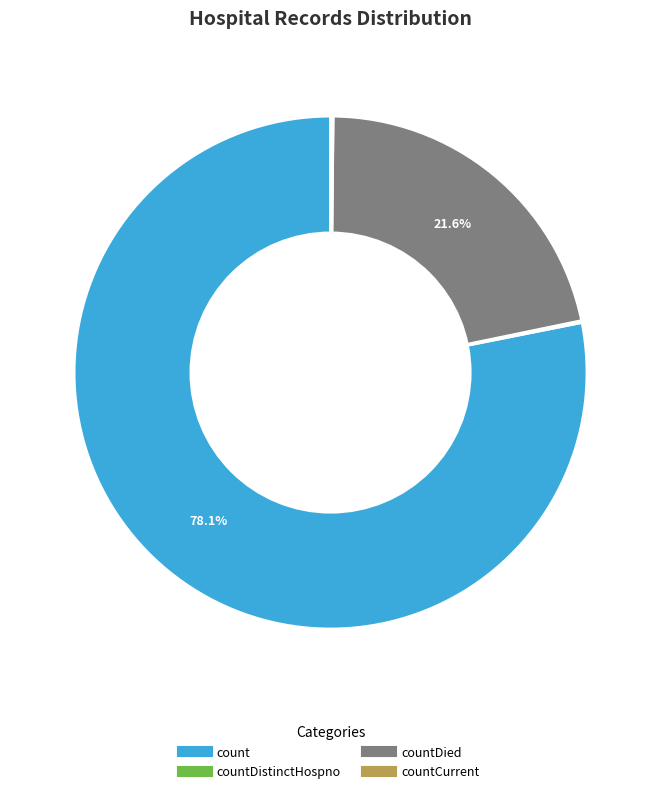

Does any single category account for the majority?

Yes